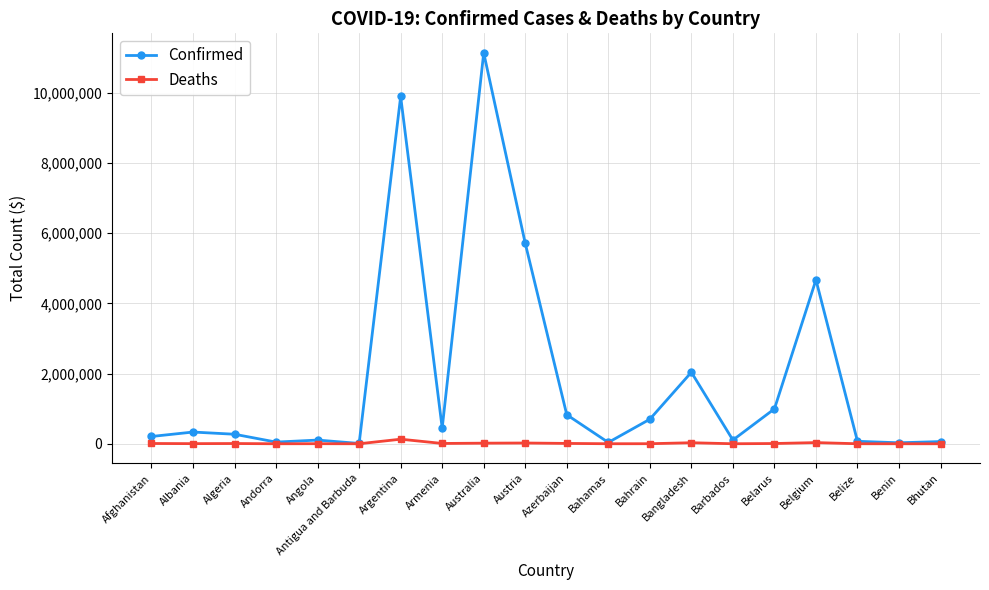

In Deaths, how many points are higher than both neighbors (excluding endpoints)?

6